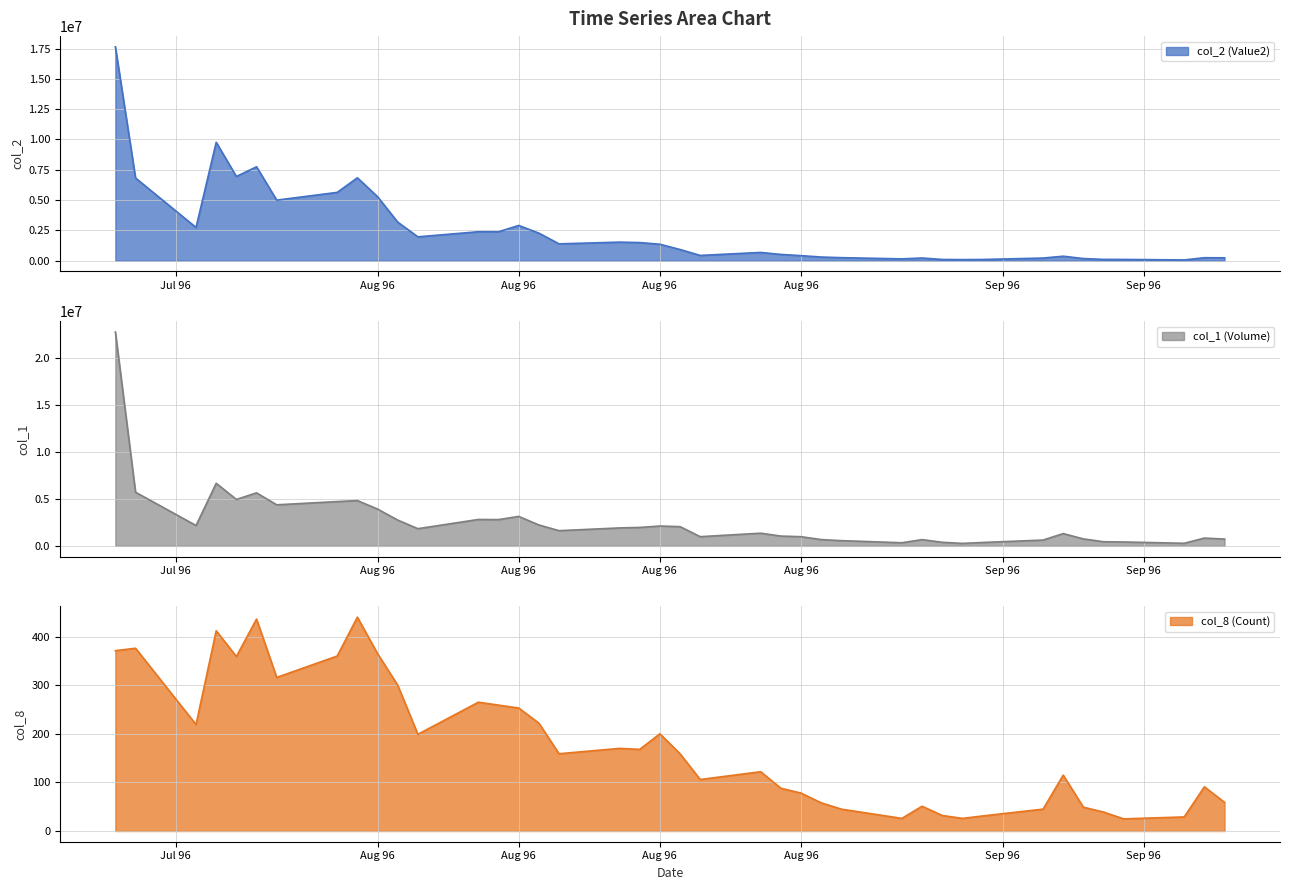

Reading left to right, transcribe all the data shown in this chart.

col_2 (Value2): 17644300	6821150	2740490	9768640	6947570	7748240	4995900	5634930	6838230	5282960	3183110	1968930	2388520	2386990	2907420	2273630	1388780	1530890	1495390	1358020	922130	434620	680770	517070	416900	301260	249000	149970	220970	102150	89370	99060	217080	370270	176590	107110	104600	62570	246350	236850
col_1 (Volume): 22737000	5701000	2162000	6652000	4935000	5637000	4364000	4706000	4815000	3913000	2742000	1827000	2805000	2792000	3132000	2222000	1616000	1907000	1960000	2109000	2043000	977000	1346000	1039000	975000	667000	555000	330000	665000	379000	262000	359000	616000	1306000	739000	439000	413000	274000	827000	722000
col_8 (Count): 371	376	219	412	359	436	316	360	440	365	300	199	265	259	253	222	159	170	168	200	159	106	122	88	78	58	45	26	51	32	26	31	45	115	49	39	25	29	91	59